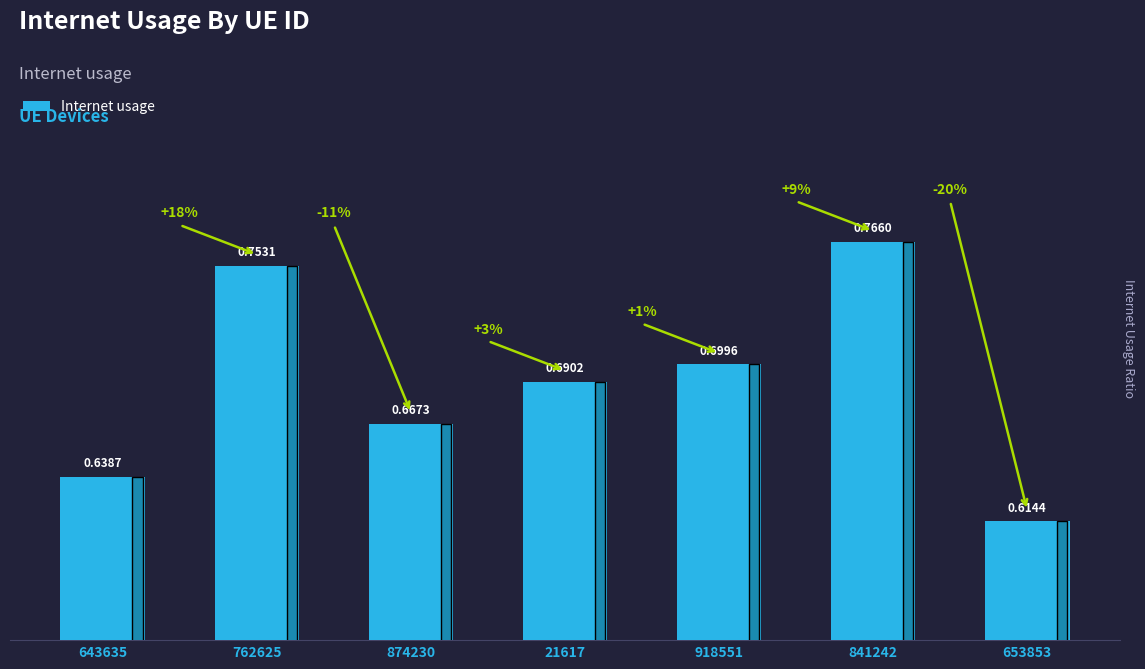

How many categories are shown in the chart?

7